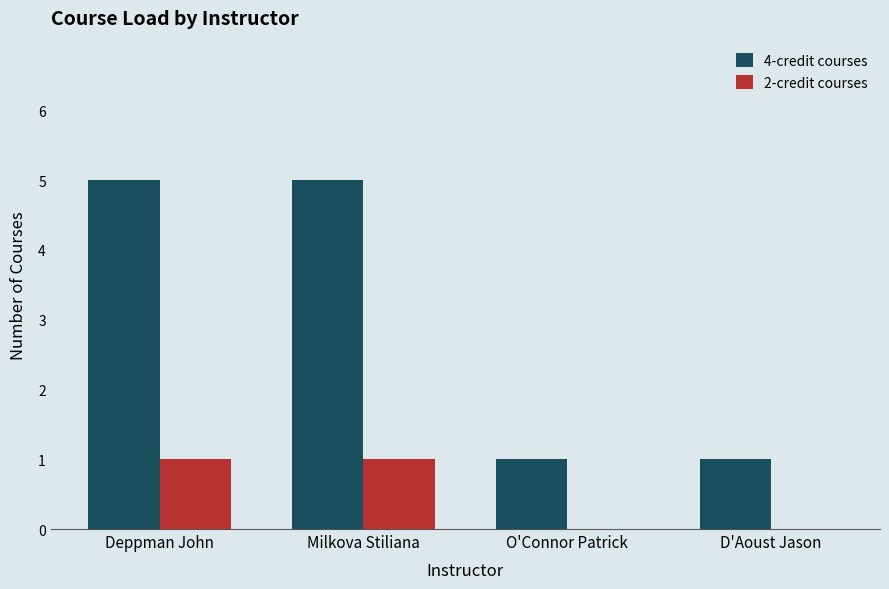

What is the total value across all series at Milkova Stiliana?

6